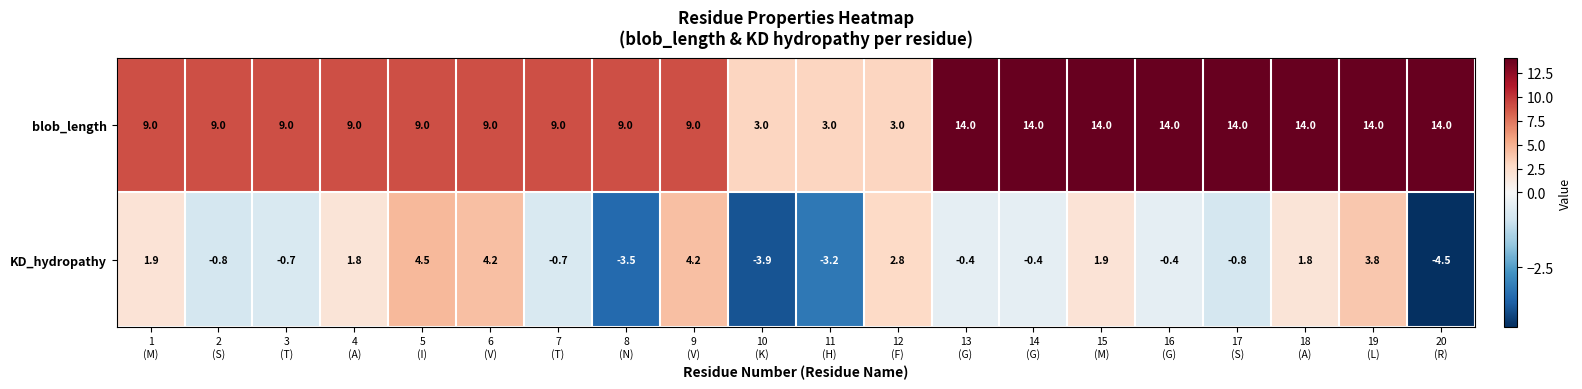

What is the difference between the highest and lowest values at 2
(S)?

9.8